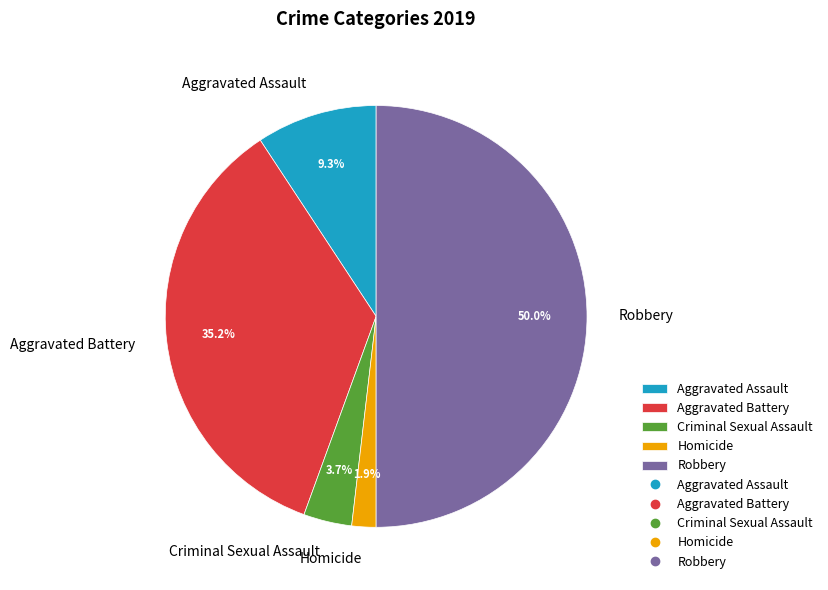

To the nearest percent, what is the average slice percentage?

20%